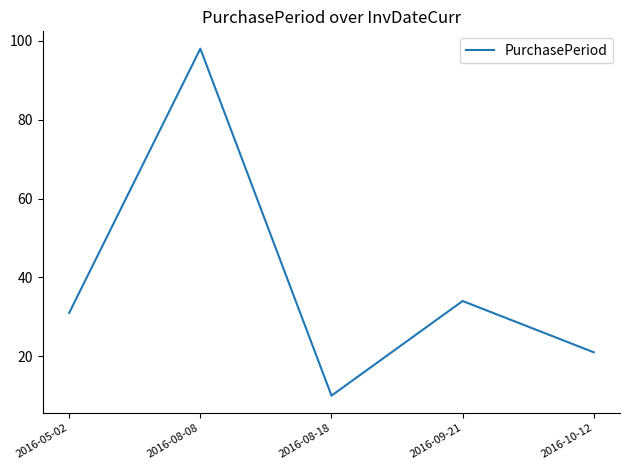

What is the average value?

39